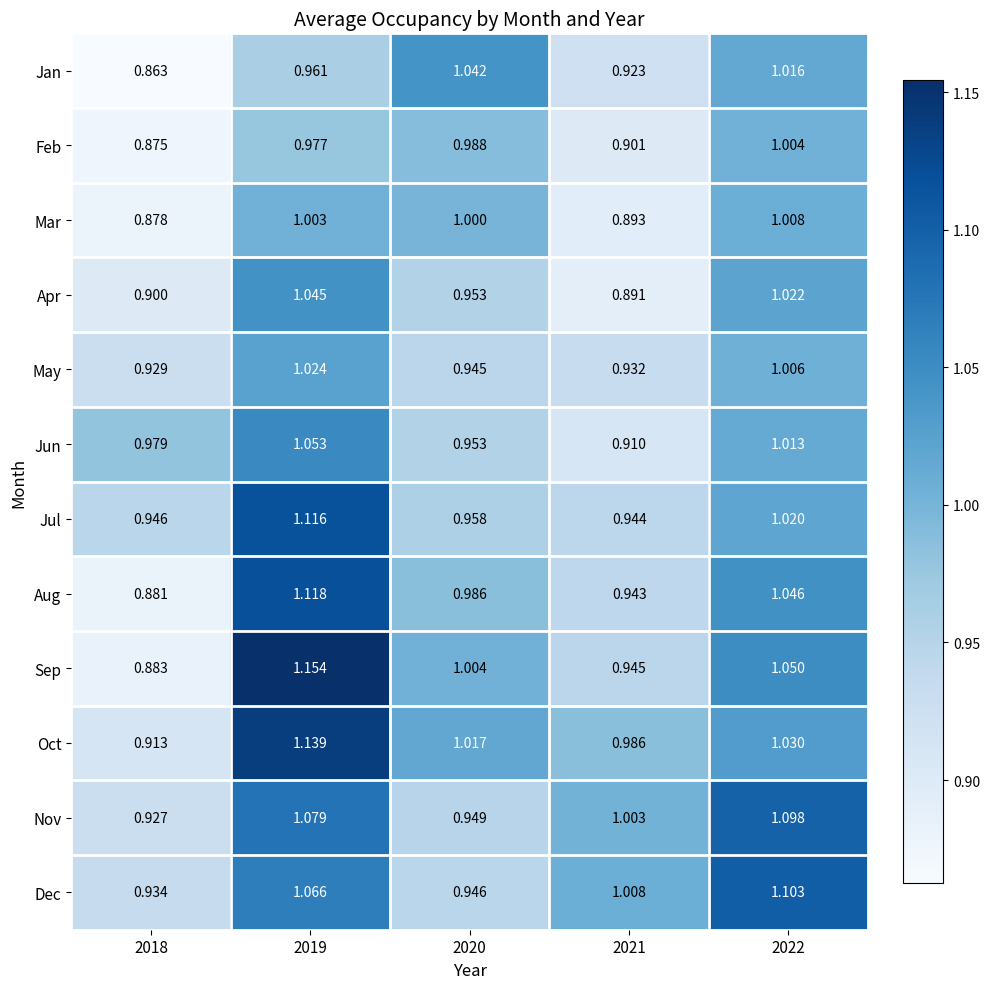

Which series has the largest total across all categories?

Oct